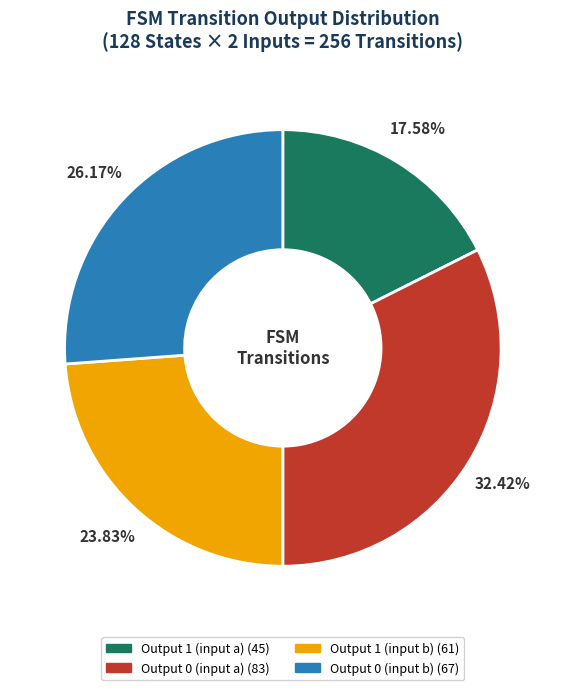

Does any single category account for the majority?

No